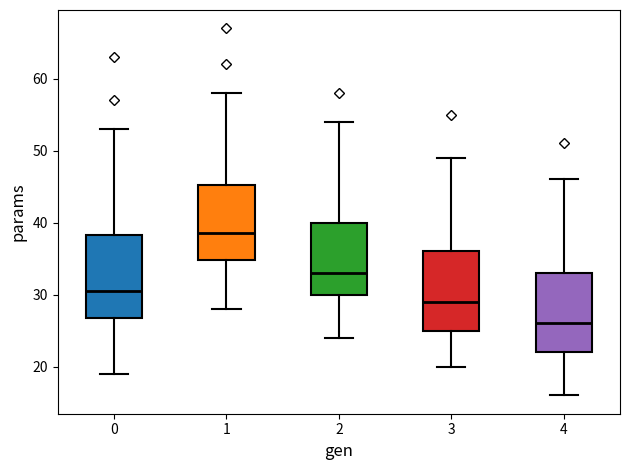

Which box's median line is the lowest?

4